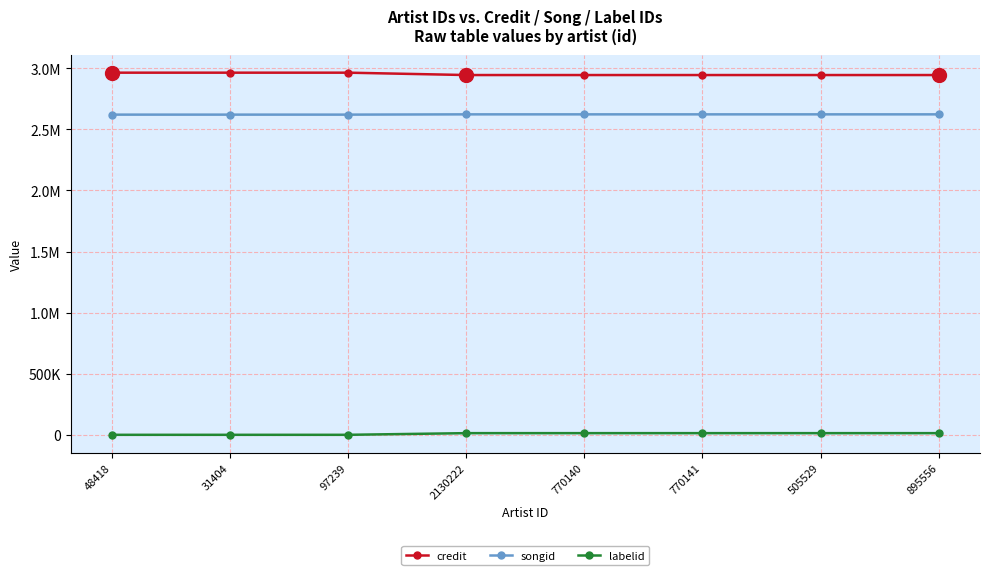

Is this an area chart (filled region under the line)?

No